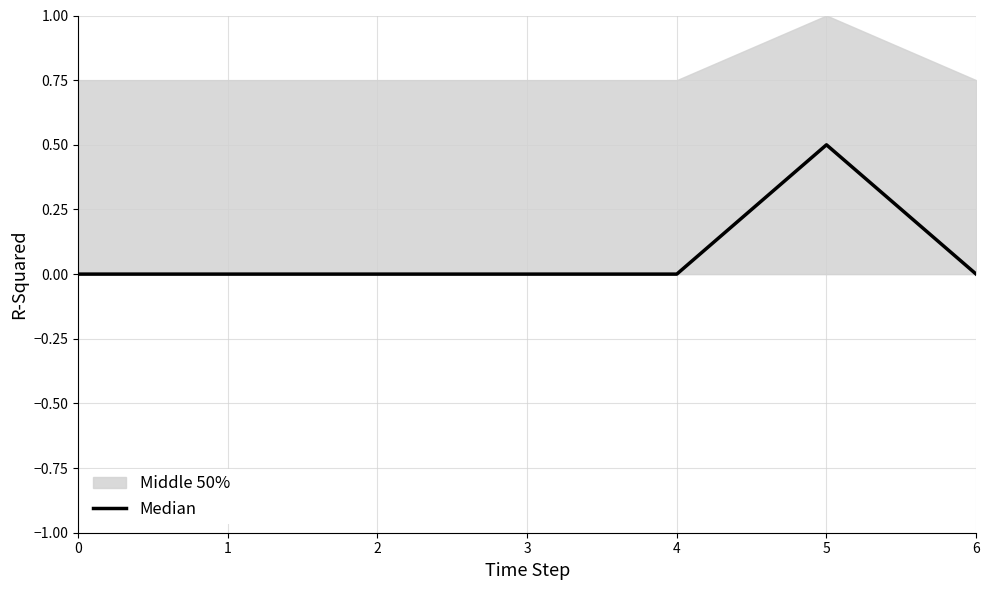

Reading left to right, transcribe all the data shown in this chart.

0=0.0	1=0.0	2=0.0	3=0.0	4=0.0	5=0.5	6=0.0